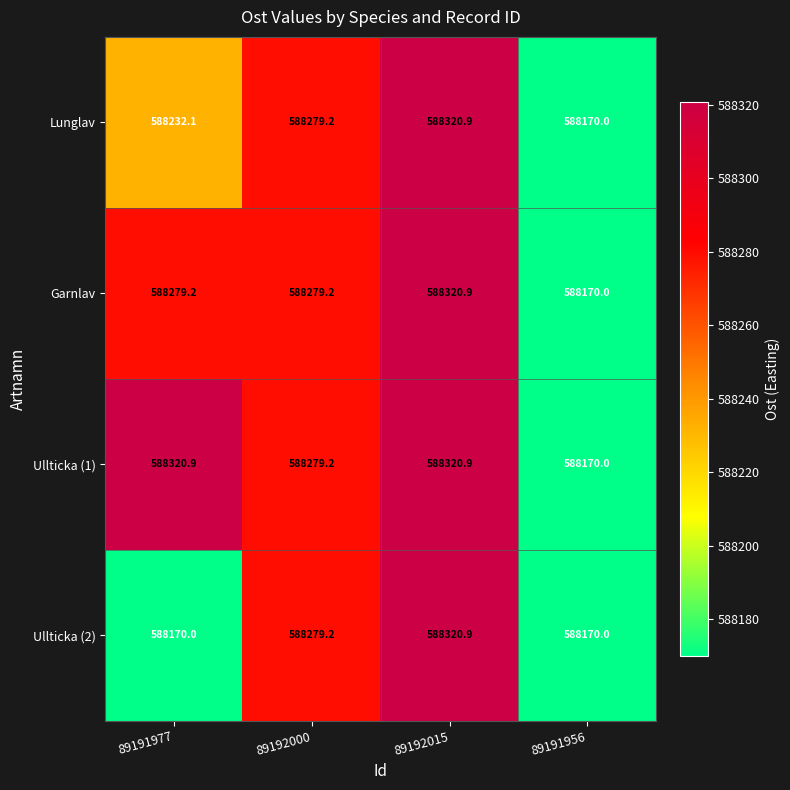

List the series in order of their overall mean, lowest first.

Ullticka (2), Lunglav, Garnlav, Ullticka (1)